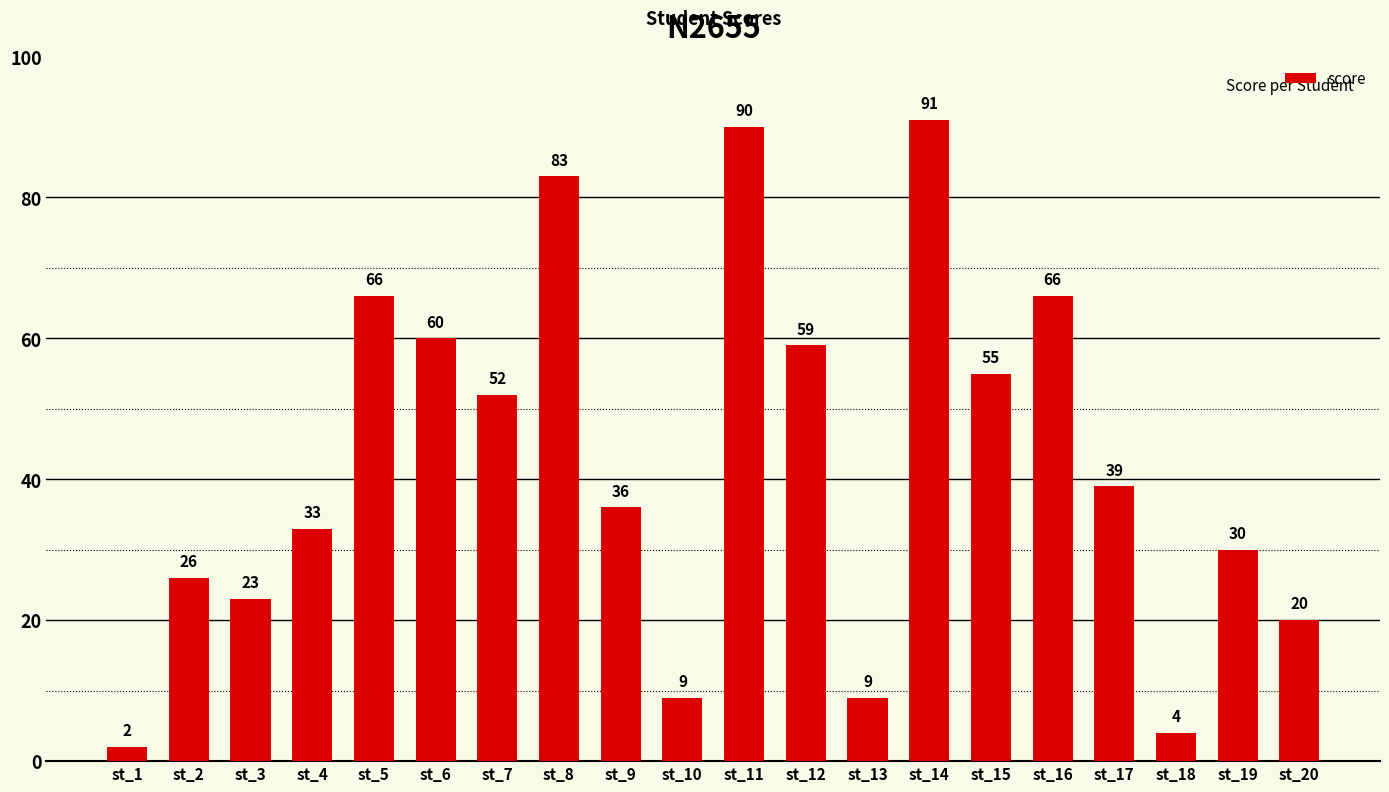

At which label does the data first exceed 39?

st_5